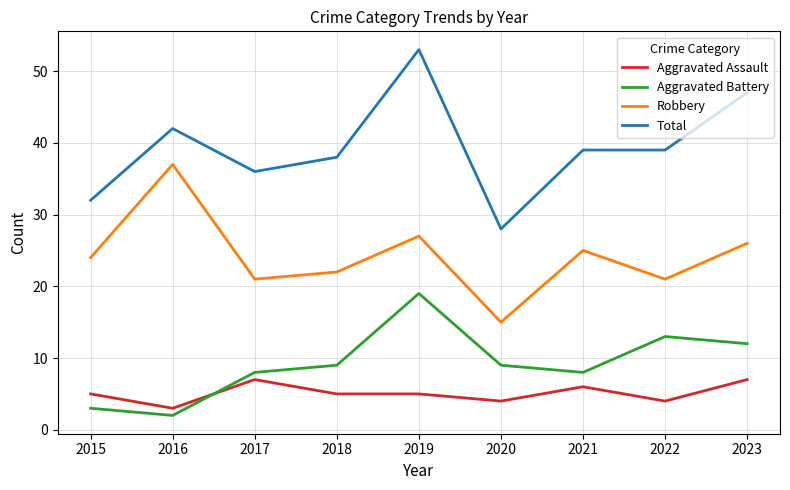

Reading left to right, what are all the values shown in this chart?

Aggravated Assault: 2015=5	2016=3	2017=7	2018=5	2019=5	2020=4	2021=6	2022=4	2023=7
Aggravated Battery: 2015=3	2016=2	2017=8	2018=9	2019=19	2020=9	2021=8	2022=13	2023=12
Robbery: 2015=24	2016=37	2017=21	2018=22	2019=27	2020=15	2021=25	2022=21	2023=26
Total: 2015=32	2016=42	2017=36	2018=38	2019=53	2020=28	2021=39	2022=39	2023=47